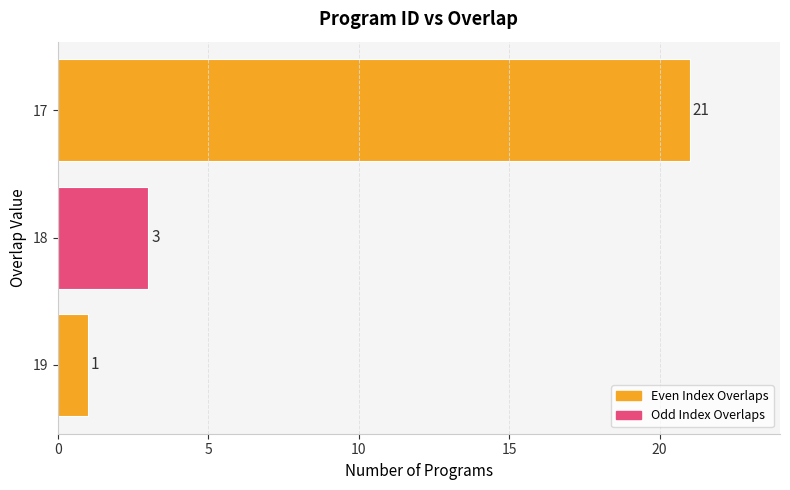

At which label is the value closest to 11?

18